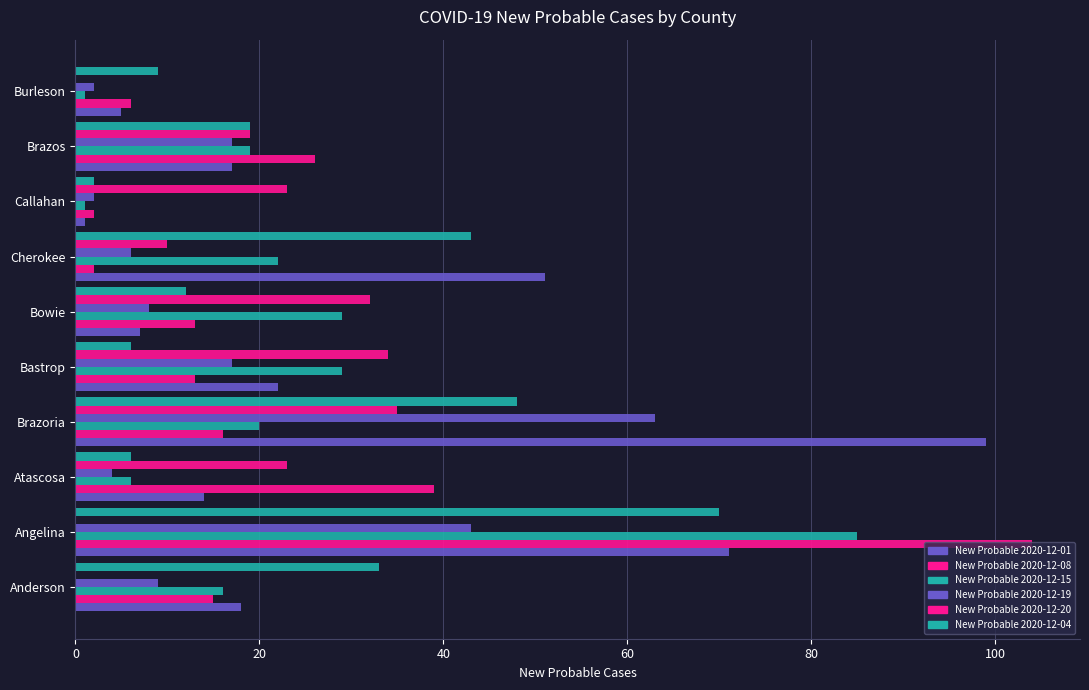

At how many categories does at least one series exceed 21?

9